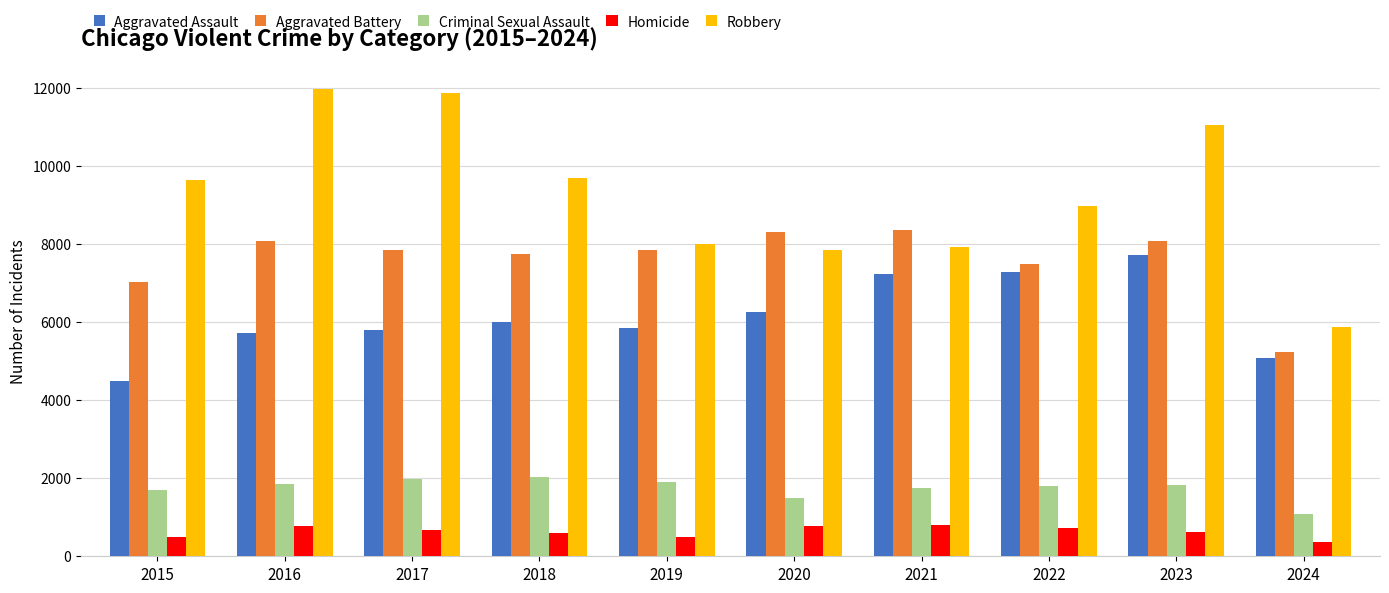

How many groups of bars are there?

10